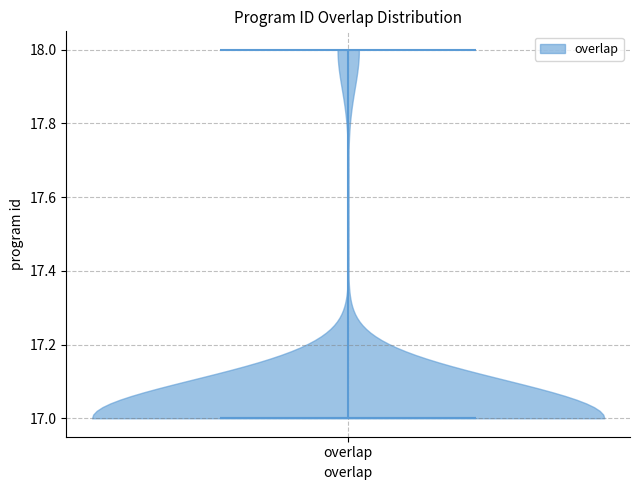

Read this violin plot against the y-axis: where its median line is, and the lowest and highest points the violin reaches. The values are not printed on the chart, so give them approximately, as read against the axis.

median line 17, lowest point 17, highest point 18